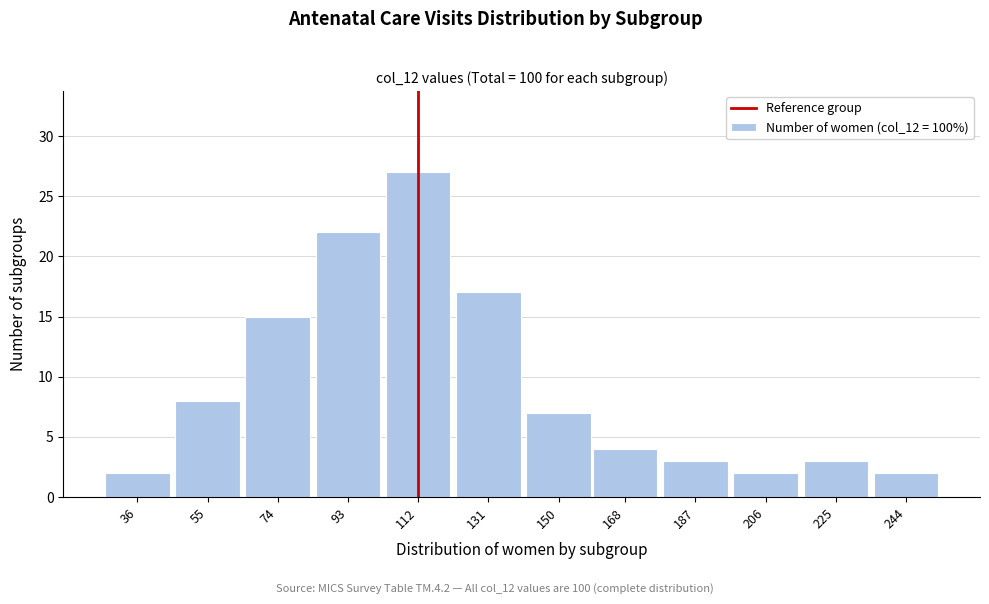

Reading right to left, list all the values displayed in this chart.

2	3	2	3	4	7	17	27	22	15	8	2